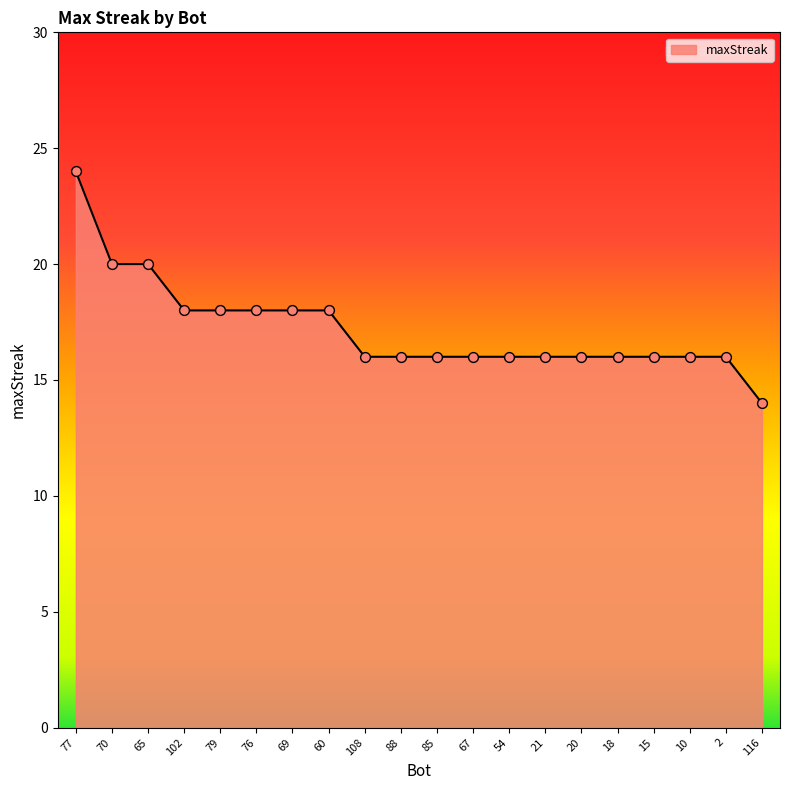

Which has a higher value, 76 or 88?

76